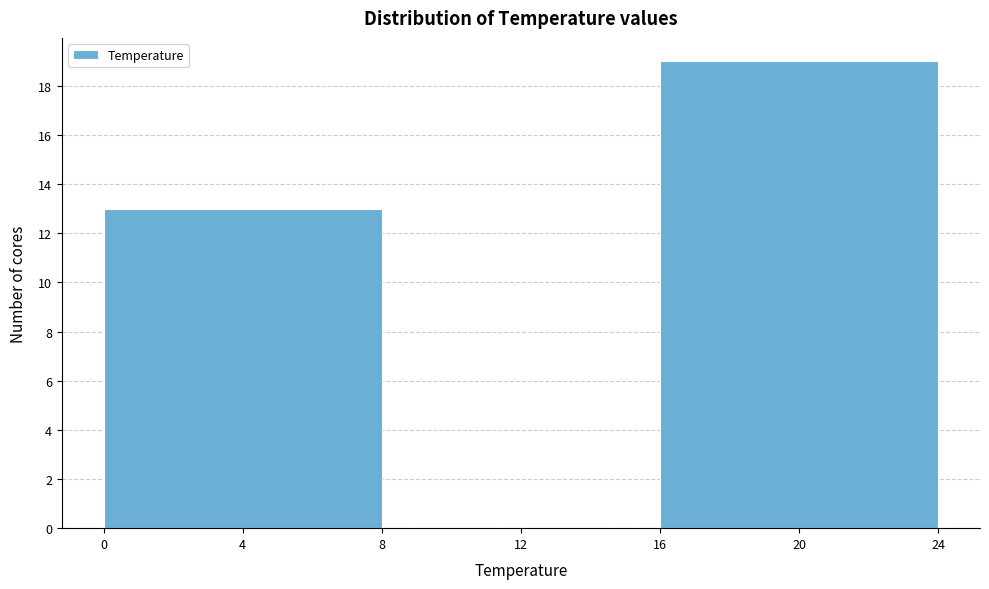

Over which range of the x-axis is the bar tallest?

16 to 24